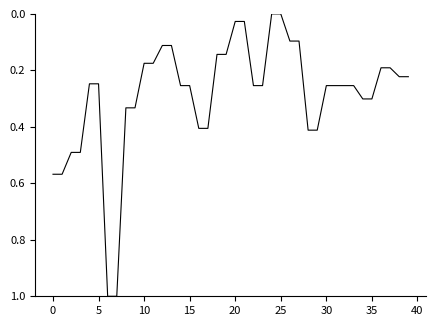

What is the maximum value shown in the chart?

1.0